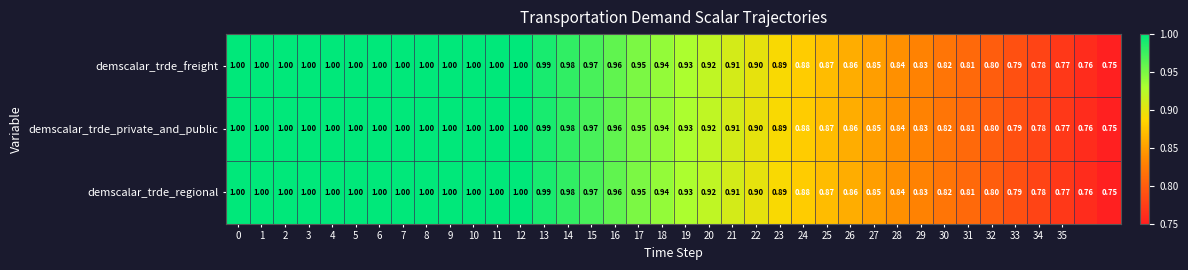

Count the number of categories in the chart.

38